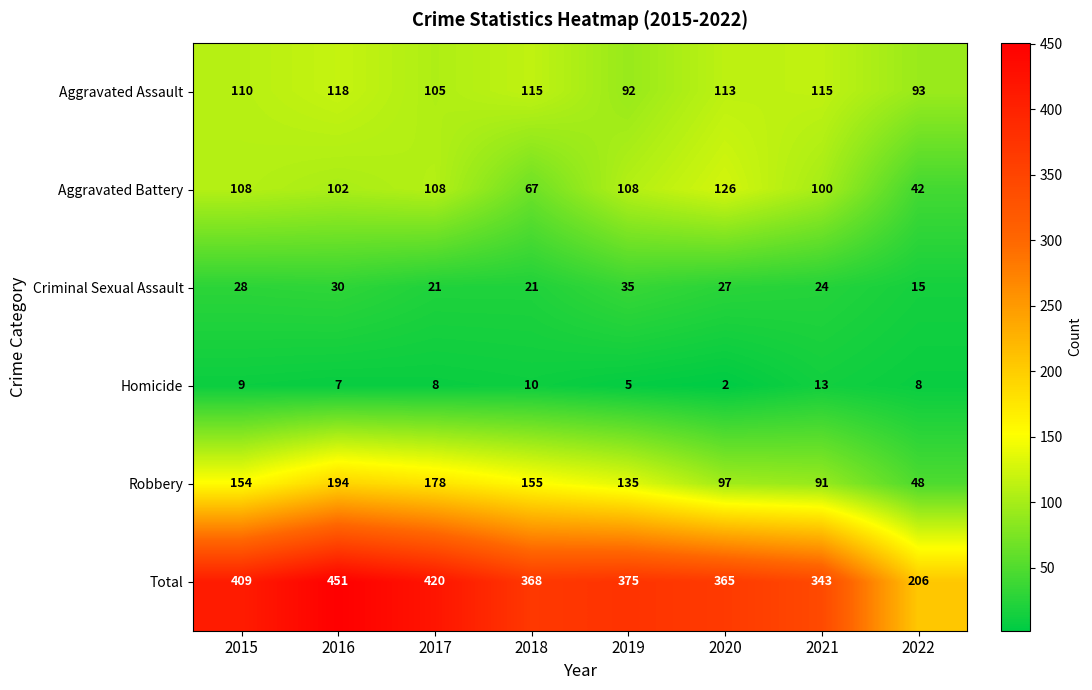

At how many categories does at least one series exceed 444?

1